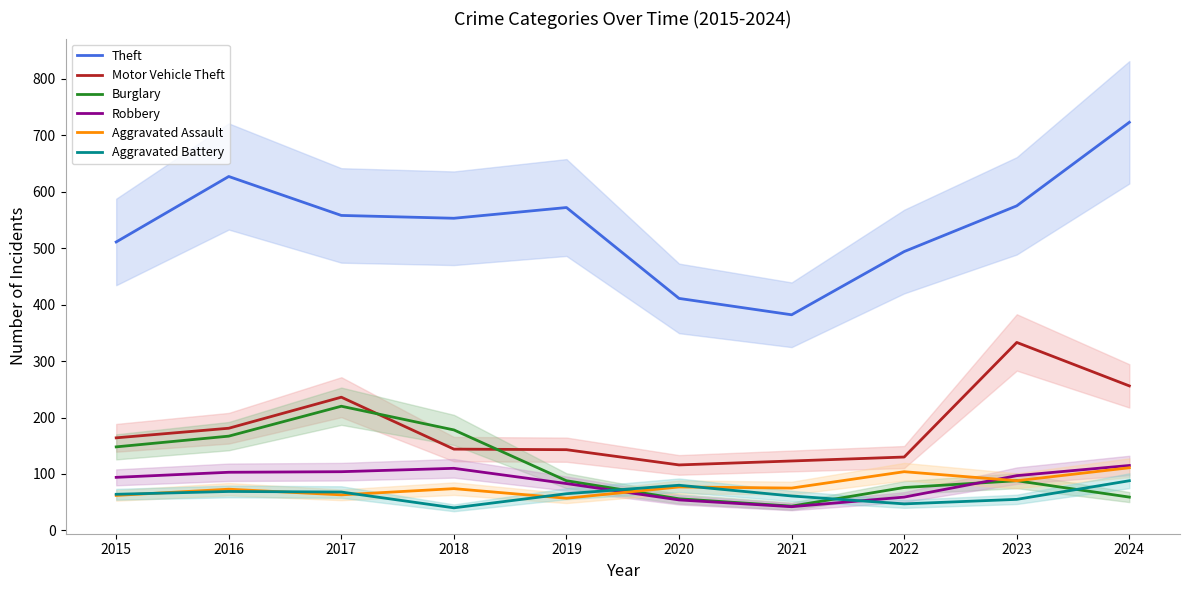

Which category has the lowest value across all series?

2018